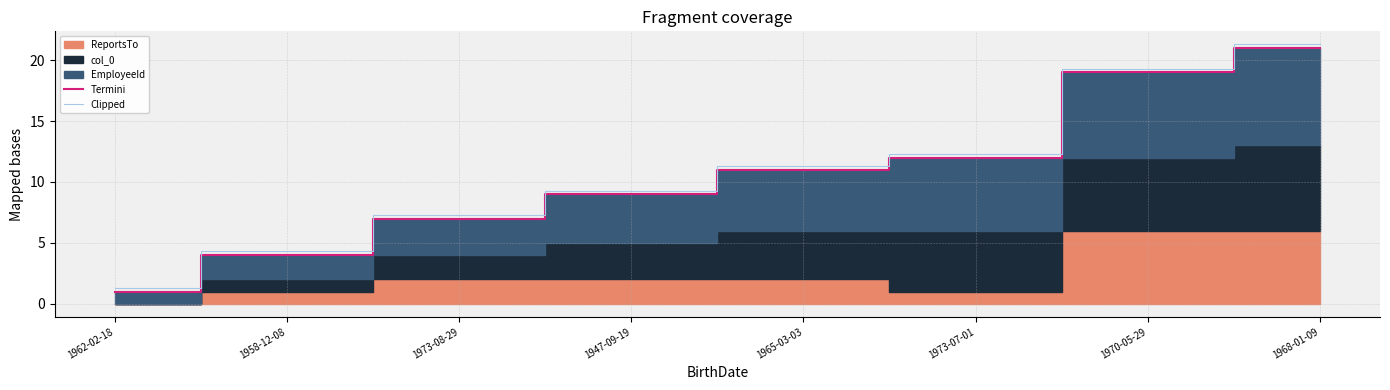

Is it true that Termini equals 1.7 at 1958-12-08?

False